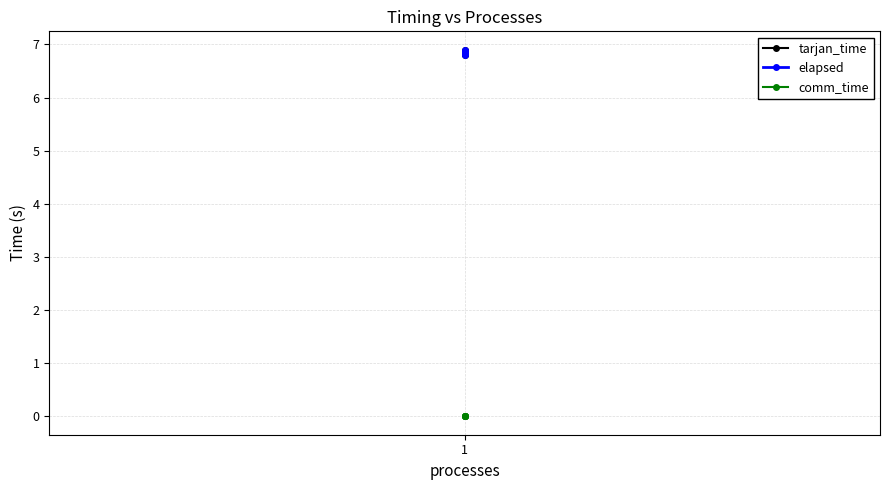

At which label is comm_time closest to 0?

1